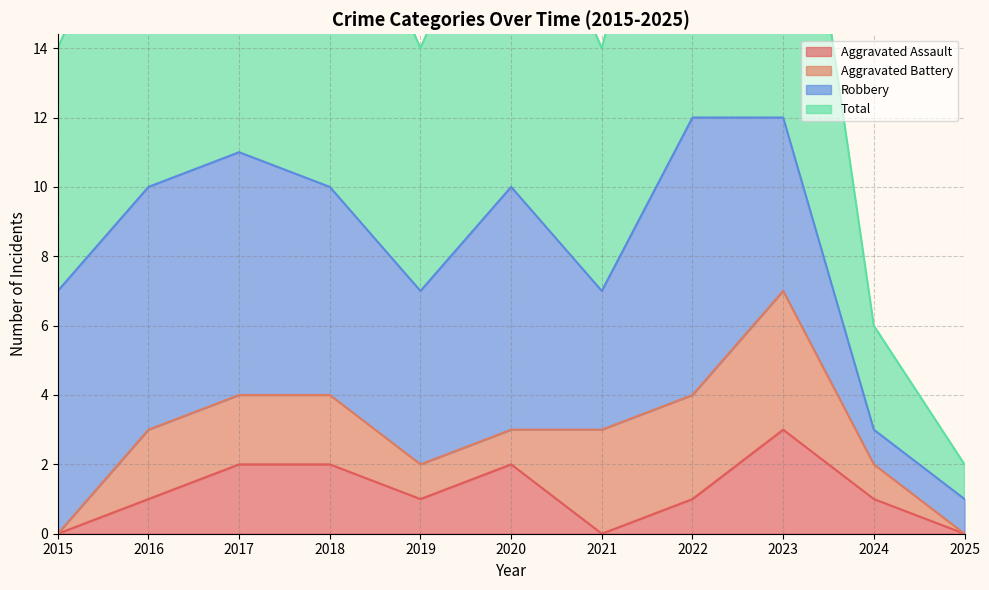

Where is the first local maximum for Aggravated Assault?

2020